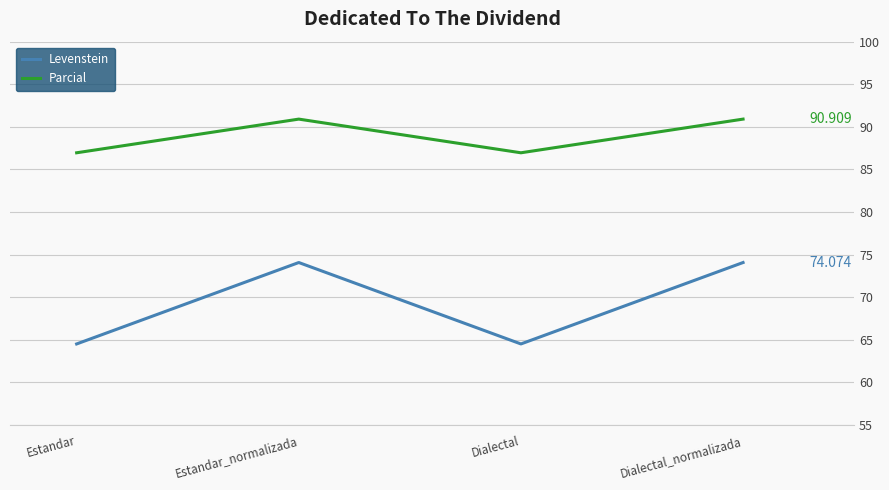

What is the sum of all Parcial values?

355.7